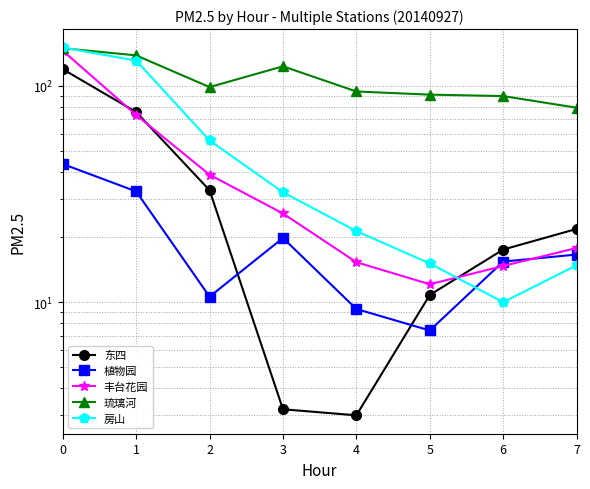

How many categories are shown in the chart?

8